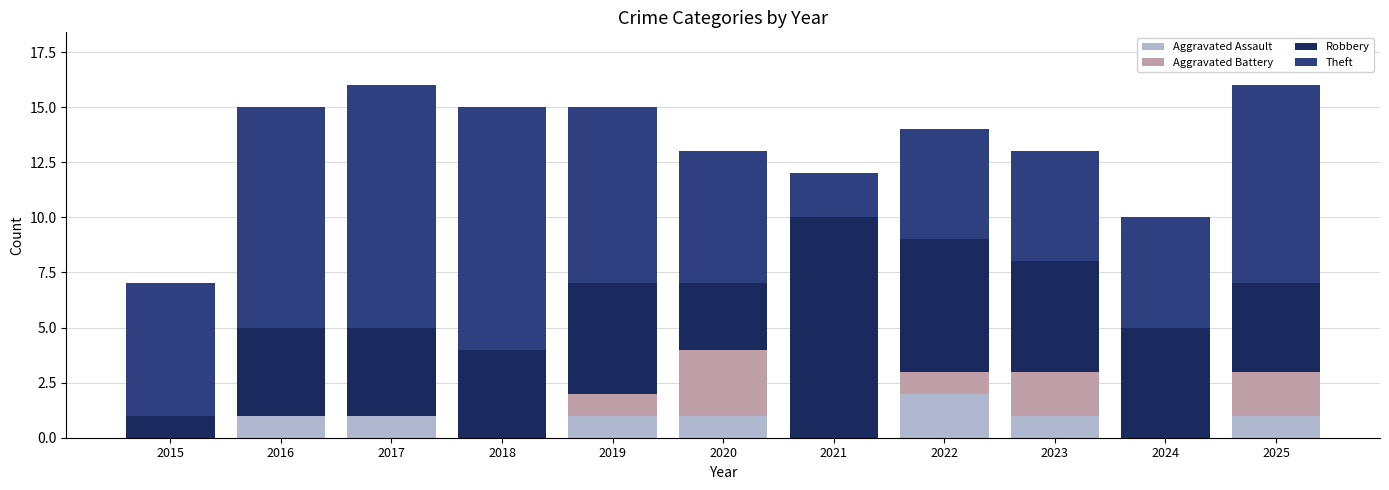

How many distinct data groups are displayed?

4